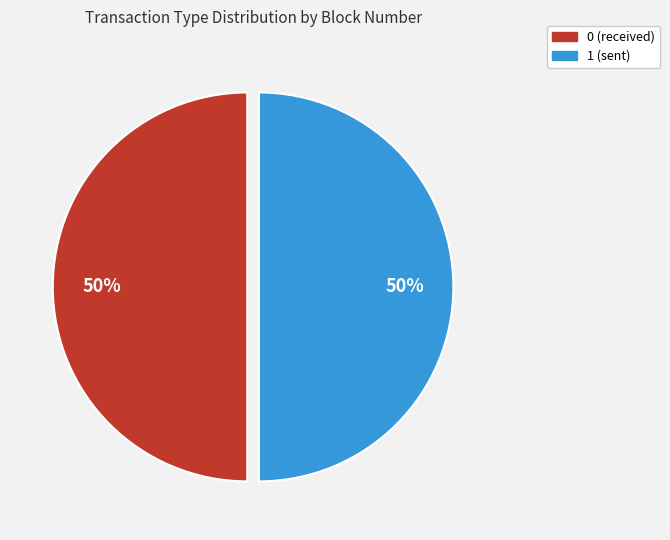

What is the ratio of the value at 0 (received) to the value at 1 (sent)?

1.0